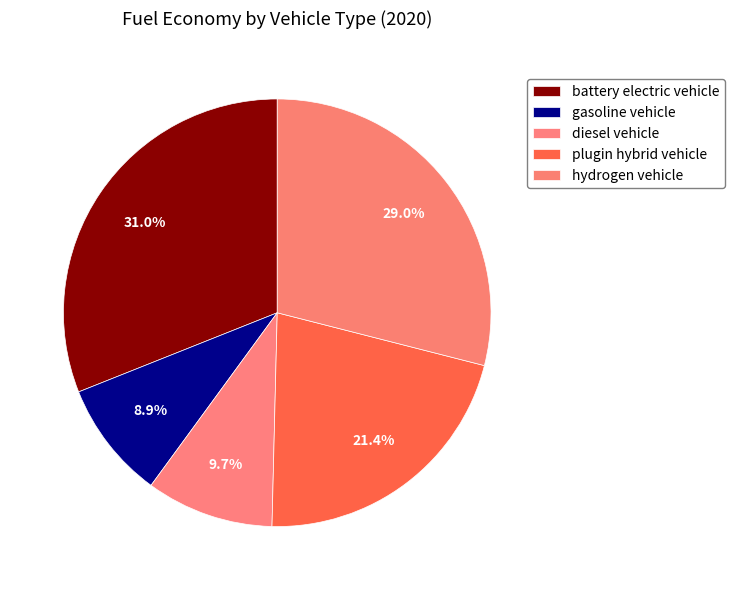

To the nearest percent, what is the difference between the battery electric vehicle and hydrogen vehicle slice percentages?

2%